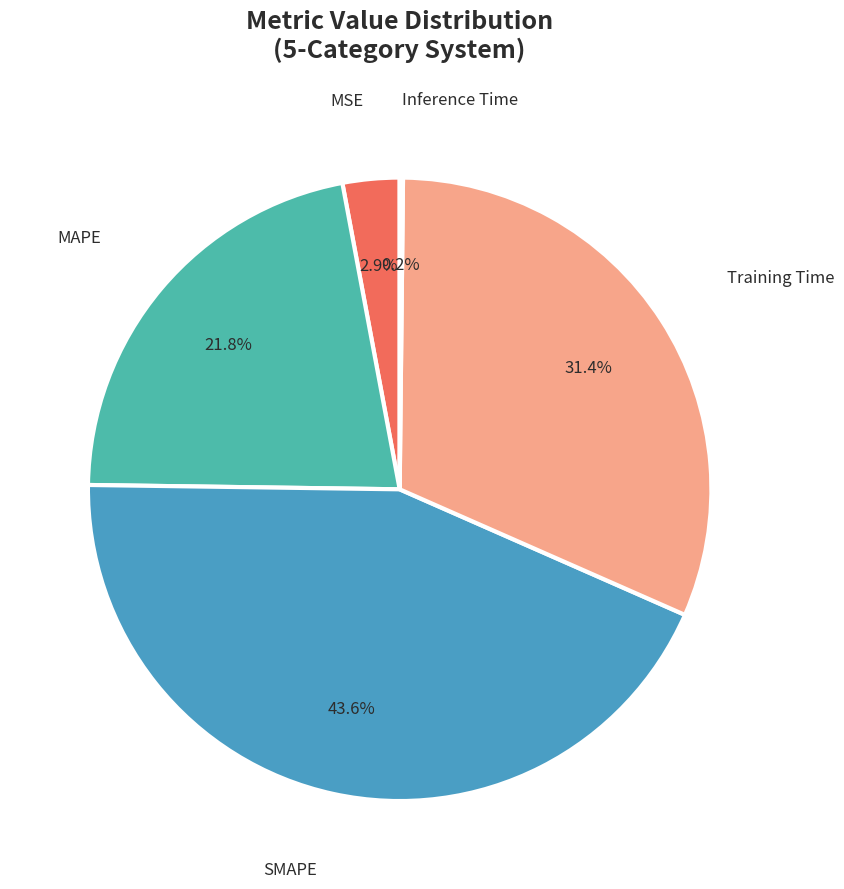

Does MAPE account for over 50% of the chart?

No